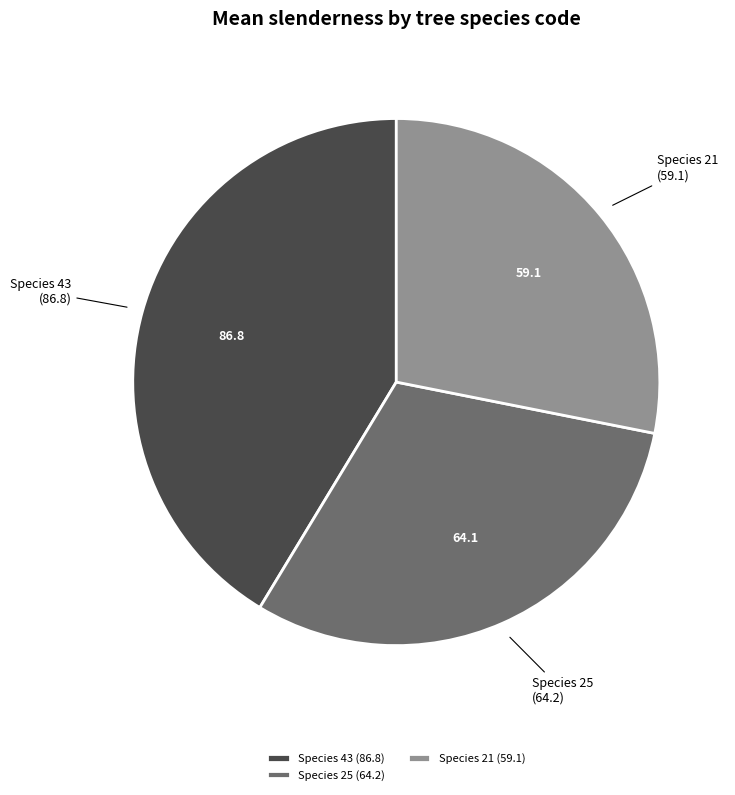

Count the number of slices in the pie.

3